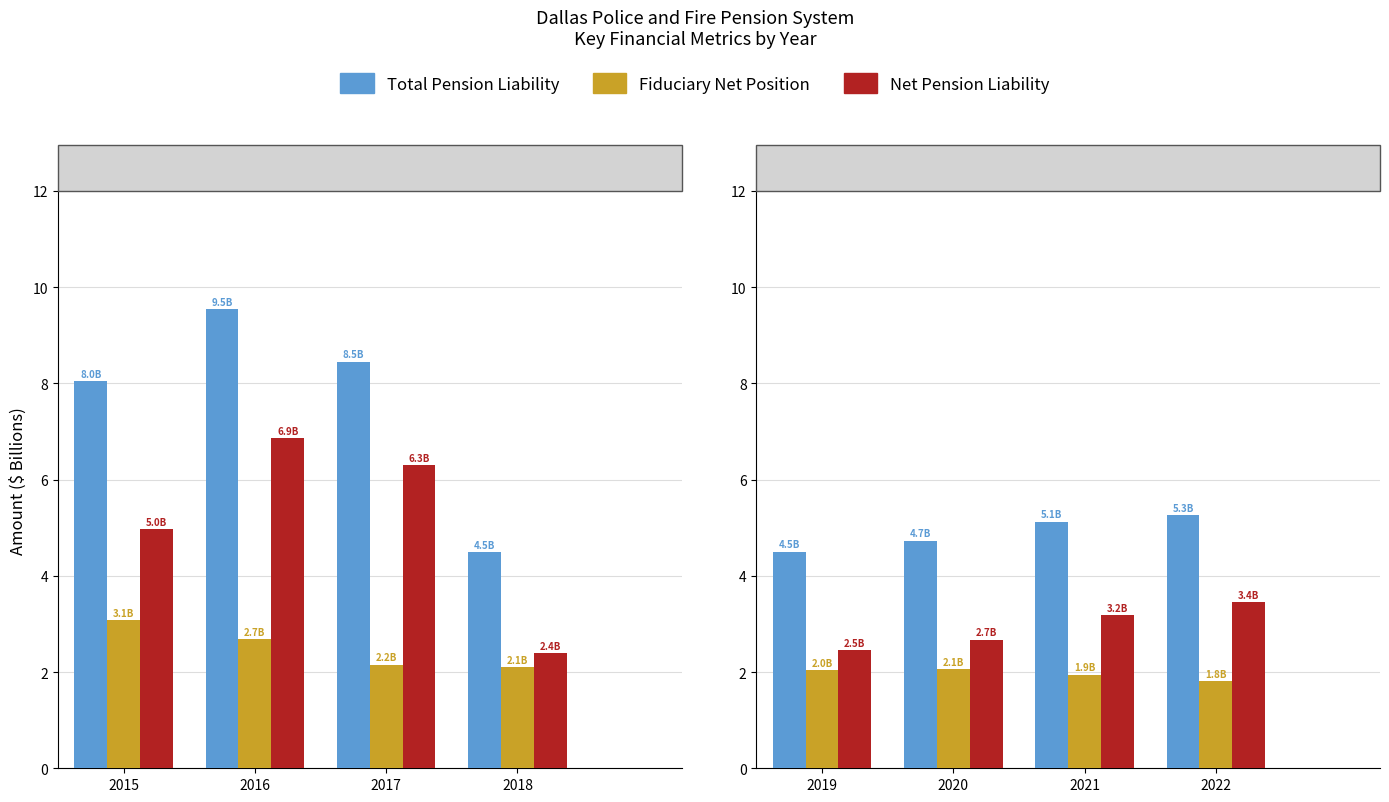

Which category has the lowest value across all series?

2022